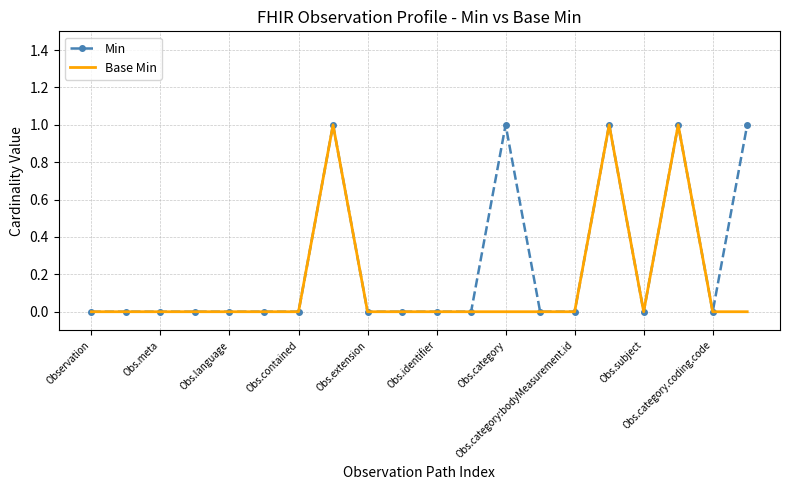

List the series in order of their overall mean, lowest first.

Base Min, Min